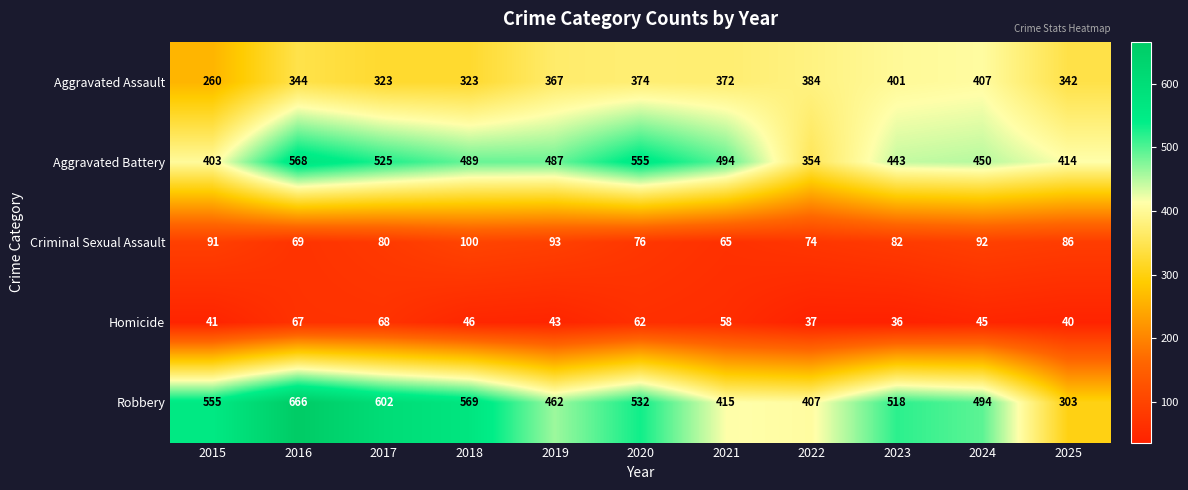

What is the minimum value for Homicide?

36